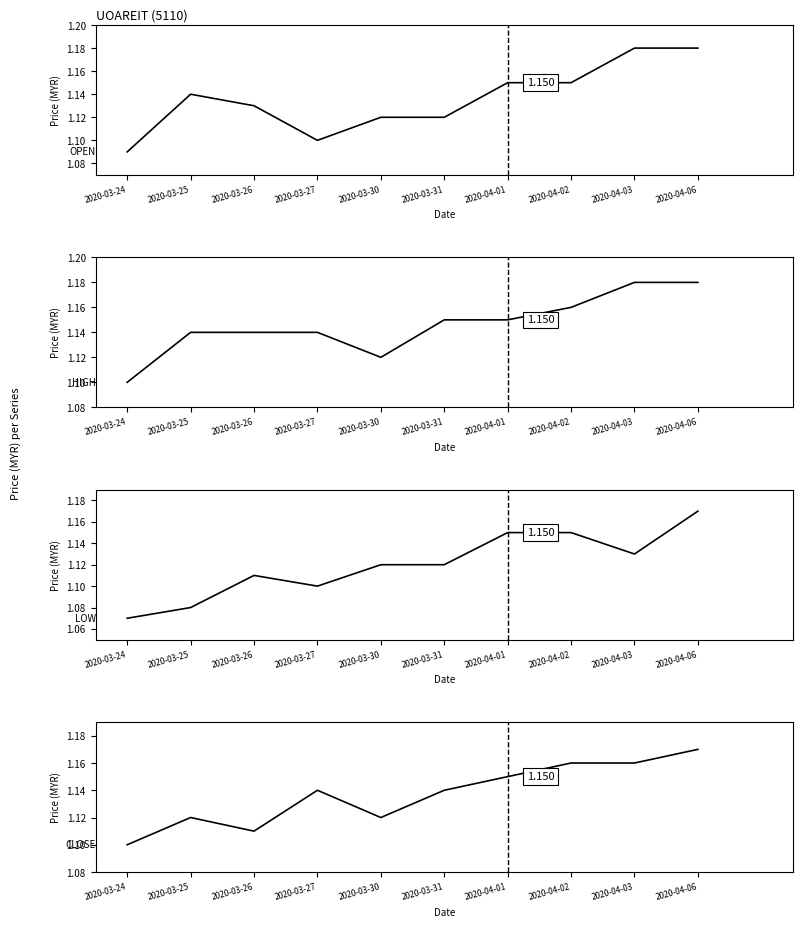

At which category does the chart reach its minimum across all series?

2020-03-24